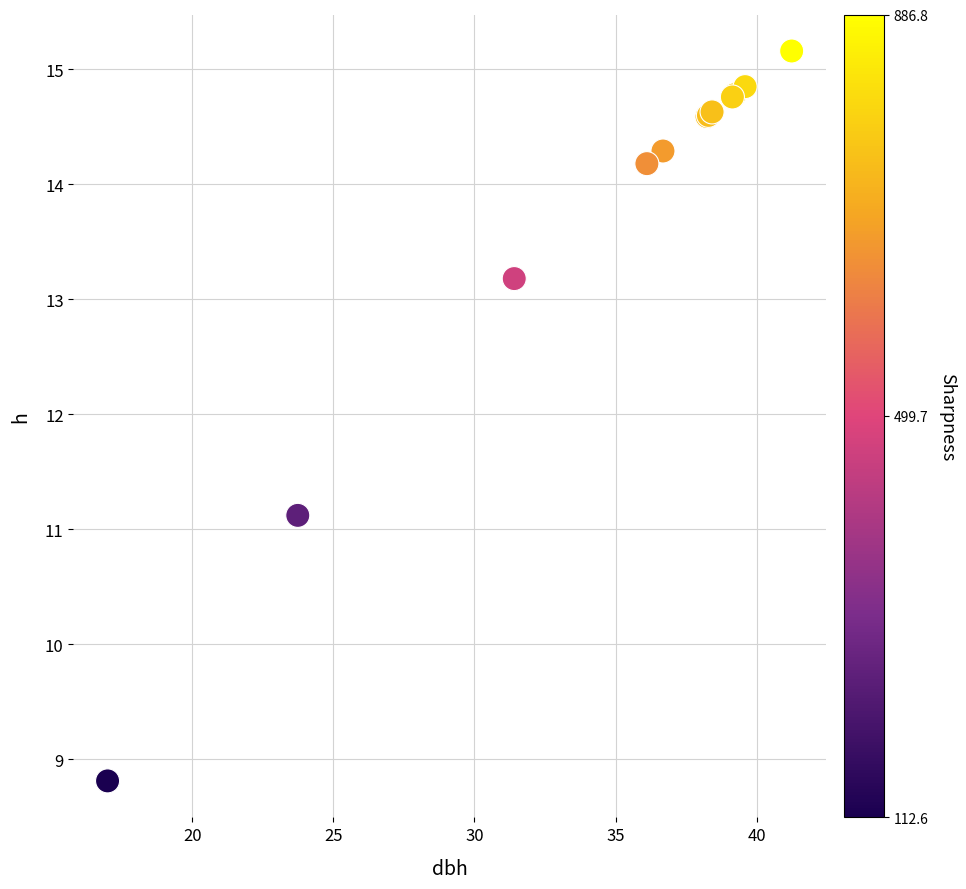

What Y value in the scatter plot is closest to 11?

11.1